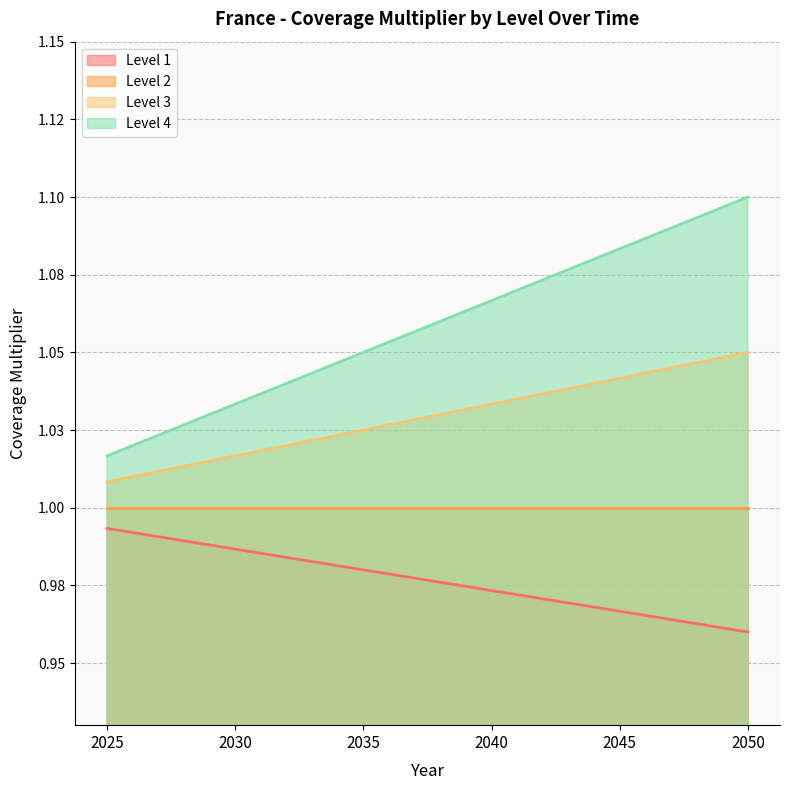

True or false: Level 3 has more than 0 interior local peaks.

False